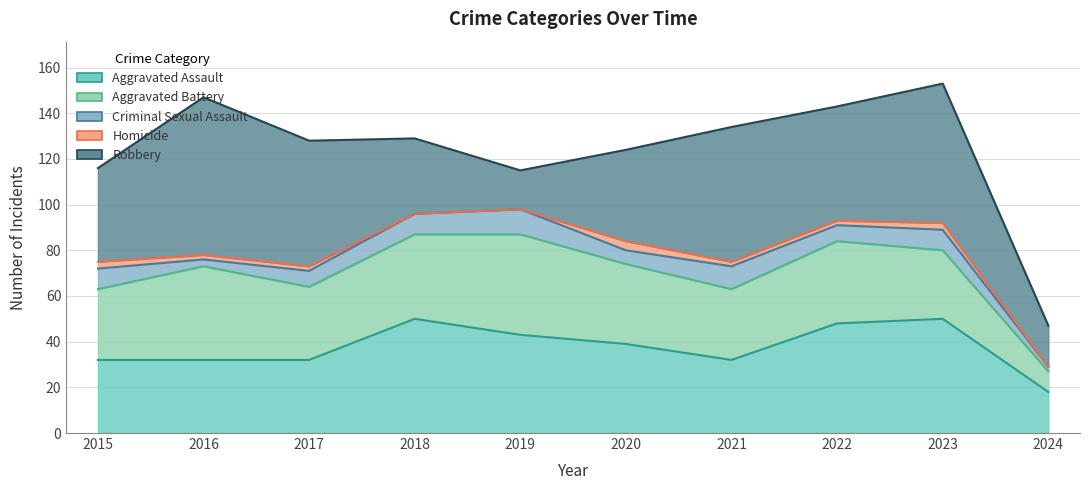

At how many categories does at least one series exceed 1?

10